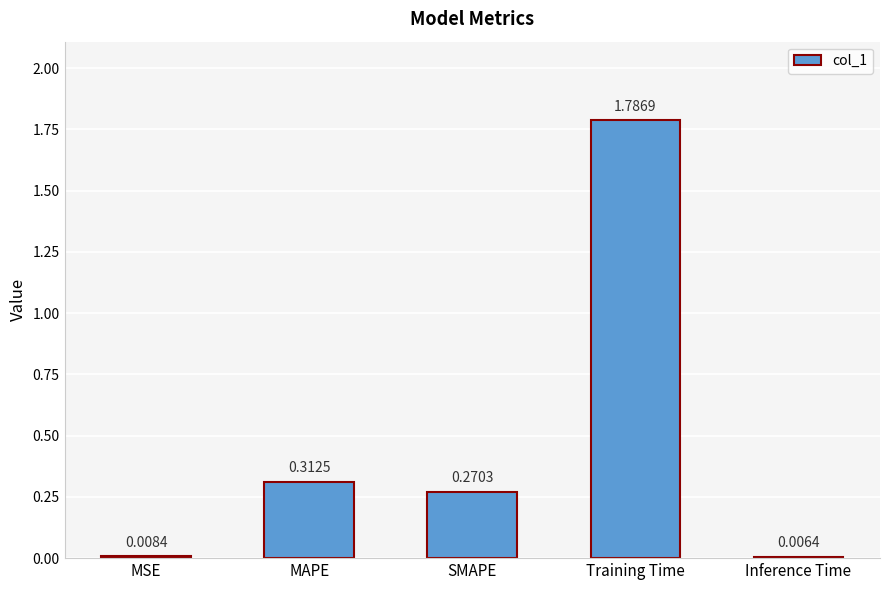

What is the sum of the values at SMAPE and MAPE?

0.6